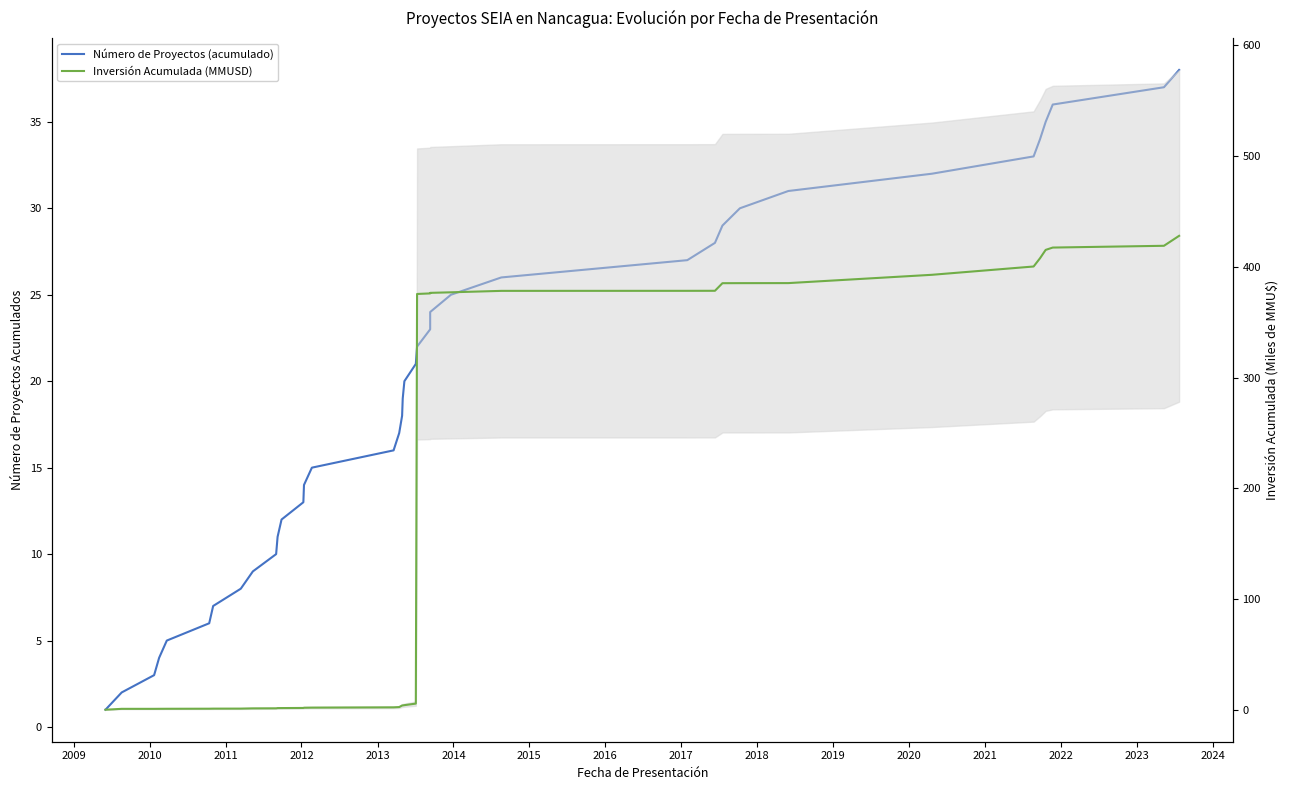

What are all the series names shown in the legend?

Número de Proyectos (acumulado), Inversión Acumulada (MMUSD)